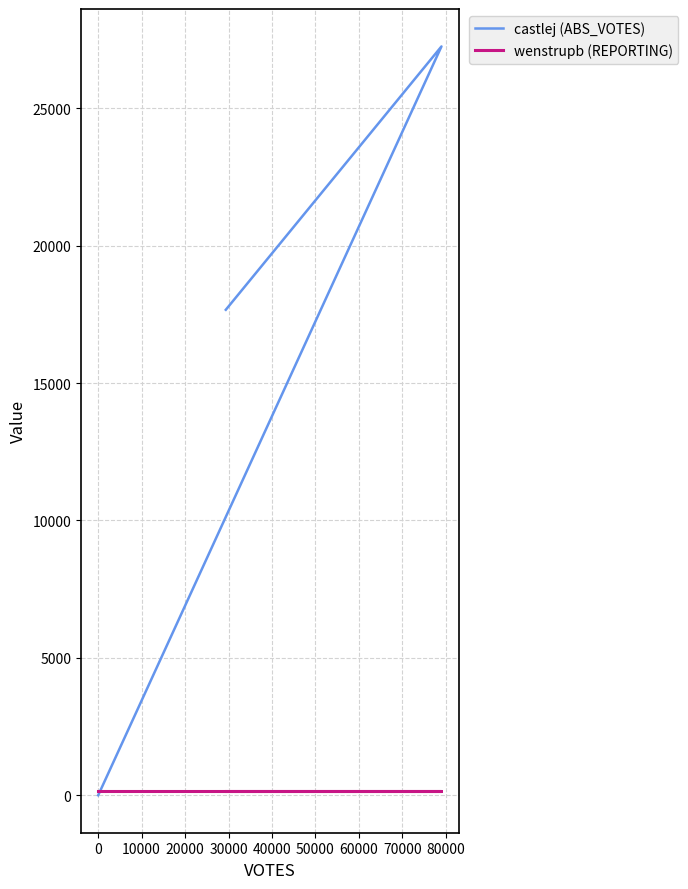

Is this an area chart (filled region under the line)?

No